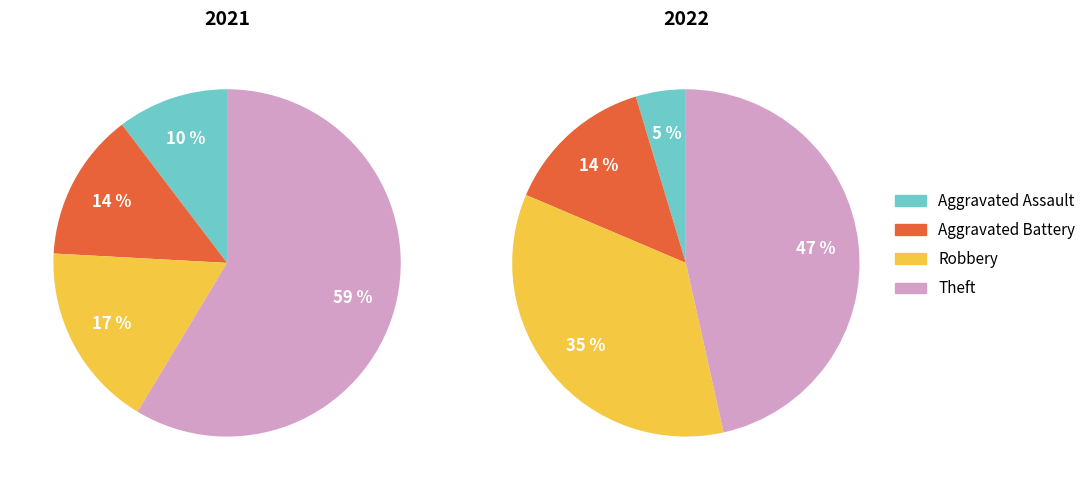

To the nearest percent, what percentage of the pie is values_2021?

10%